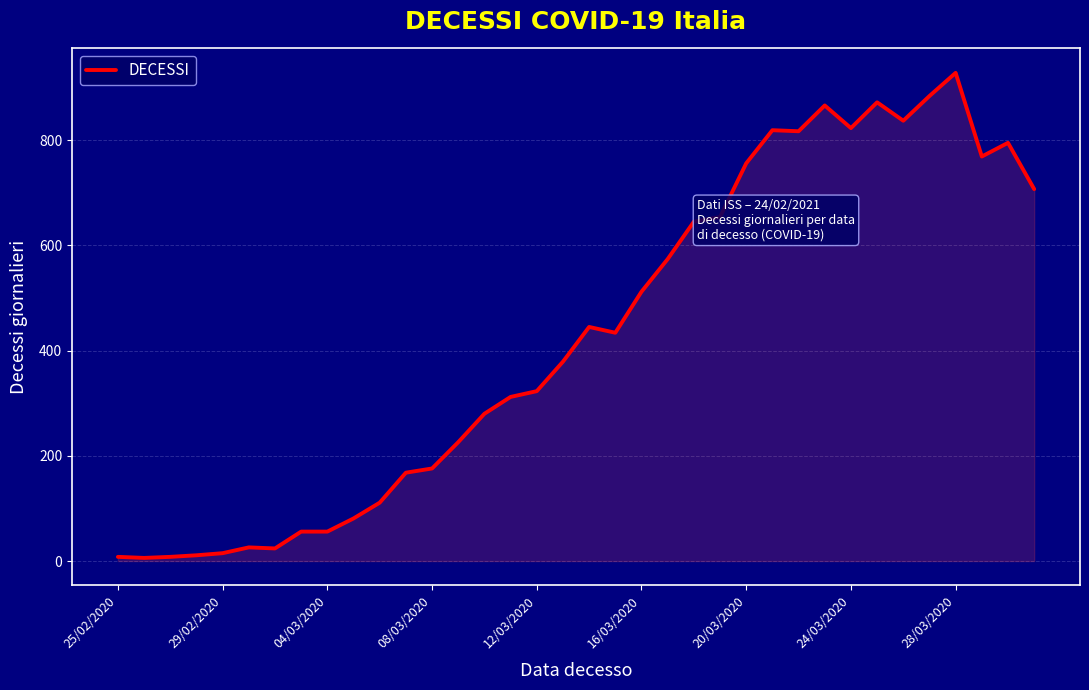

What is the greatest value displayed?

928